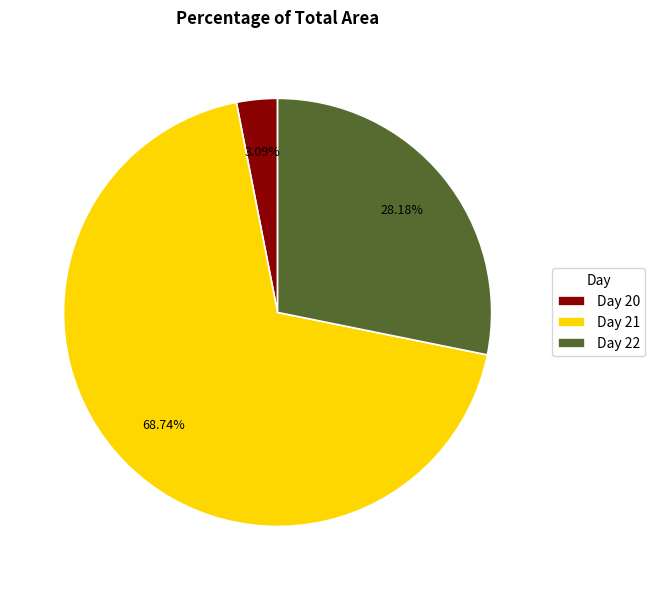

Which has a higher value, Day 21 or Day 20?

Day 21